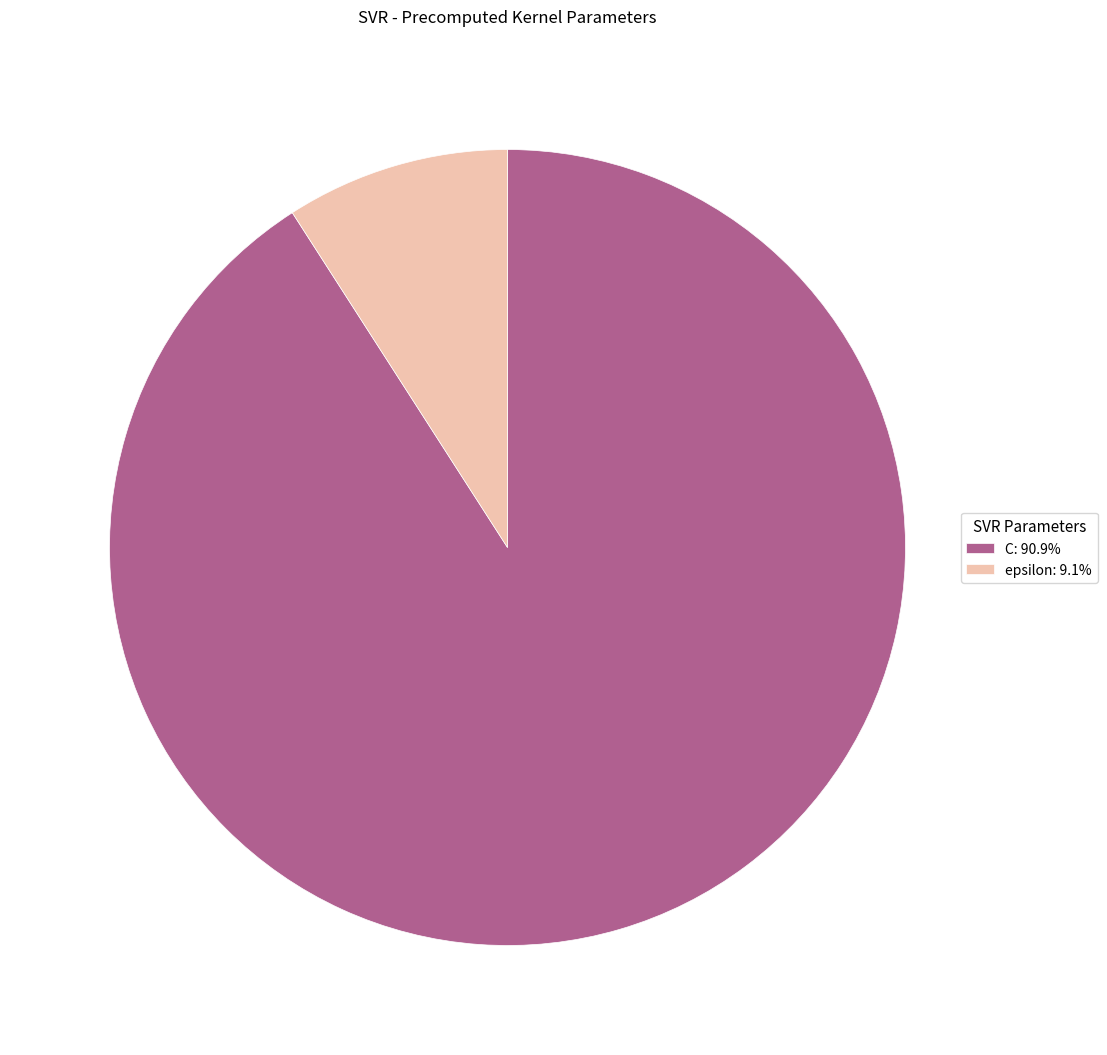

Which slice represents more than half of the pie?

C